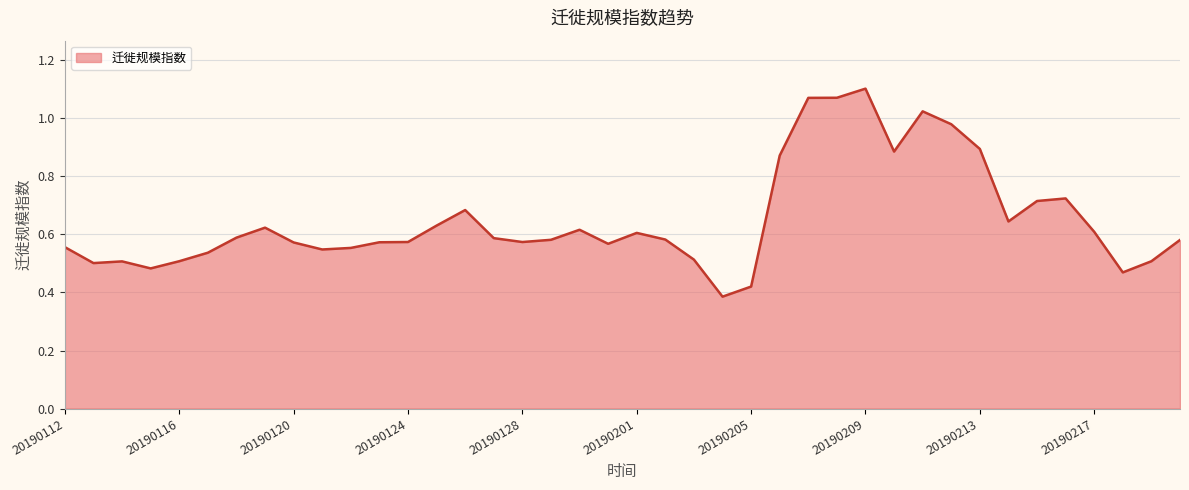

Reading left to right, transcribe all the data shown in this chart.

0.6	0.5	0.5	0.5	0.5	0.5	0.6	0.6	0.6	0.5	0.6	0.6	0.6	0.6	0.7	0.6	0.6	0.6	0.6	0.6	0.6	0.6	0.5	0.4	0.4	0.9	1.1	1.1	1.1	0.9	1.0	1.0	0.9	0.6	0.7	0.7	0.6	0.5	0.5	0.6